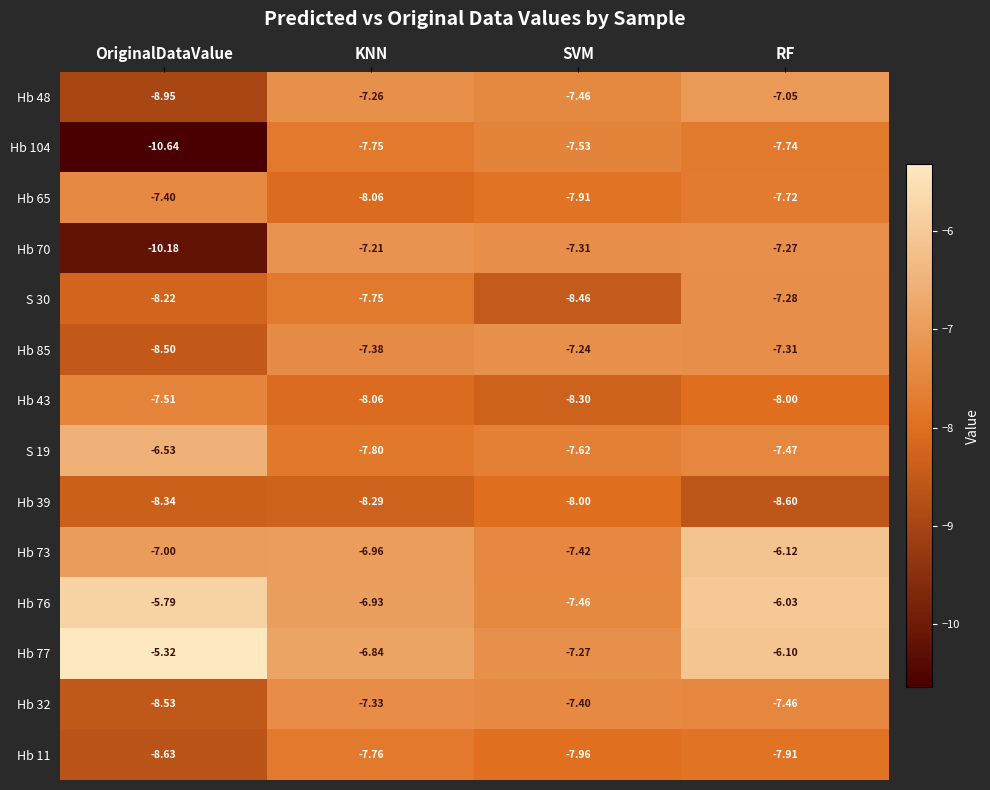

At which label does Hb 39 reach its minimum?

RF